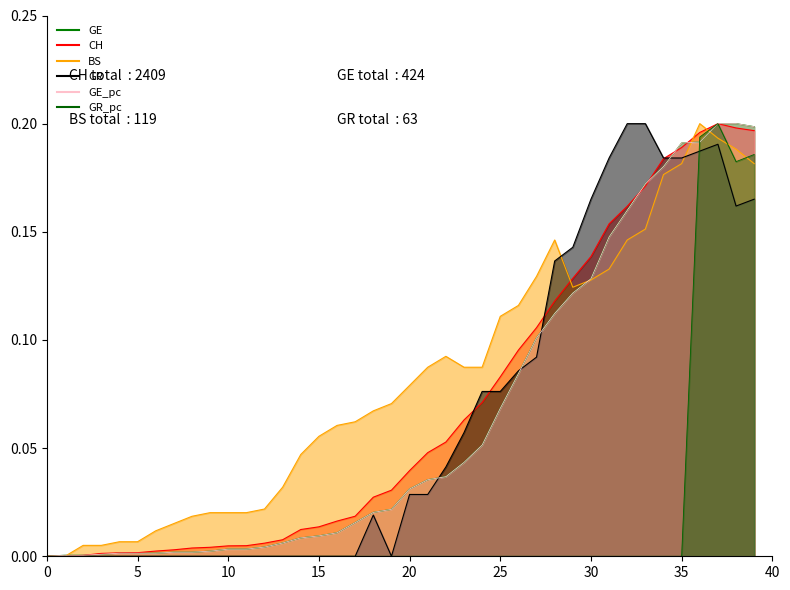

Reading right to left, transcribe all the data shown in this chart.

CH: 0.2	0.2	0.2	0.2	0.2	0.2	0.2	0.2	0.2	0.1	0.1	0.1	0.1	0.1	0.1	0.1	0.1	0.1	0.0	0.0	0.0	0.0	0.0	0.0	0.0	0.0	0.0	0.0	0.0	0.0	0.0	0.0	0.0	0.0	0.0	0.0	0.0	0.0	0.0	0.0
GE: 0.2	0.2	0.2	0.2	0.2	0.2	0.2	0.2	0.1	0.1	0.1	0.1	0.1	0.1	0.1	0.1	0.0	0.0	0.0	0.0	0.0	0.0	0.0	0.0	0.0	0.0	0.0	0.0	0.0	0.0	0.0	0.0	0.0	0.0	0.0	0.0	0.0	0.0	0.0	0.0
BS: 0.2	0.2	0.2	0.2	0.2	0.2	0.2	0.1	0.1	0.1	0.1	0.1	0.1	0.1	0.1	0.1	0.1	0.1	0.1	0.1	0.1	0.1	0.1	0.1	0.1	0.0	0.0	0.0	0.0	0.0	0.0	0.0	0.0	0.0	0.0	0.0	0.0	0.0	0.0	0.0
GR: 0.2	0.2	0.2	0.2	0.2	0.2	0.2	0.2	0.2	0.2	0.1	0.1	0.1	0.1	0.1	0.1	0.1	0.0	0.0	0.0	0.0	0.0	0.0	0.0	0.0	0.0	0.0	0.0	0.0	0.0	0.0	0.0	0.0	0.0	0.0	0.0	0.0	0.0	0.0	0.0
GE_pc: 0.2	0.2	0.2	0.2	0.2	0.2	0.2	0.2	0.1	0.1	0.1	0.1	0.1	0.1	0.1	0.1	0.0	0.0	0.0	0.0	0.0	0.0	0.0	0.0	0.0	0.0	0.0	0.0	0.0	0.0	0.0	0.0	0.0	0.0	0.0	0.0	0.0	0.0	0.0	0.0
GR_pc: 0.2	0.2	0.2	0.2	0.0	0.0	0.0	0.0	0.0	0.0	0.0	0.0	0.0	0.0	0.0	0.0	0.0	0.0	0.0	0.0	0.0	0.0	0.0	0.0	0.0	0.0	0.0	0.0	0.0	0.0	0.0	0.0	0.0	0.0	0.0	0.0	0.0	0.0	0.0	0.0